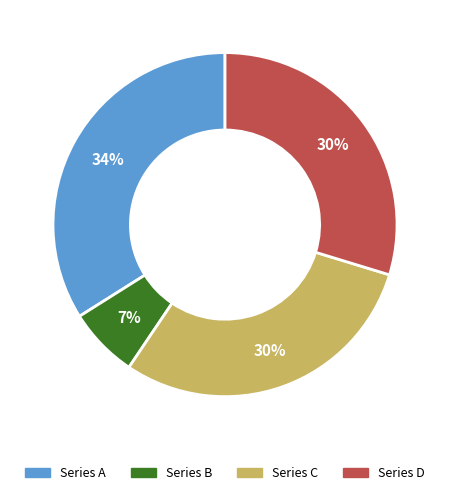

To the nearest percent, what is the difference between the largest and smallest slice percentages?

27%